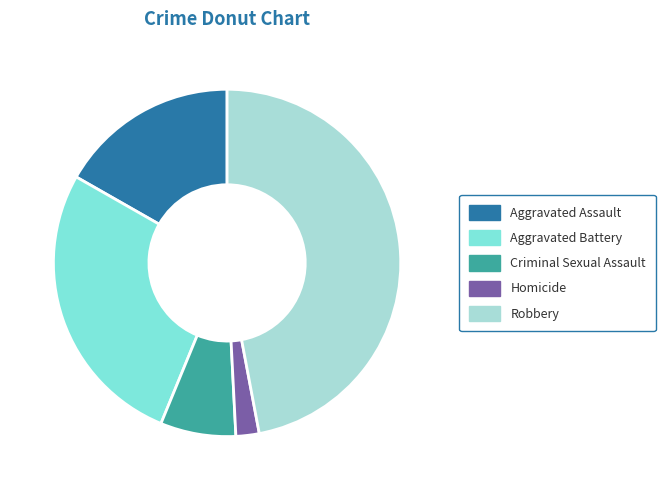

Which has a higher value, Criminal Sexual Assault or Robbery?

Robbery